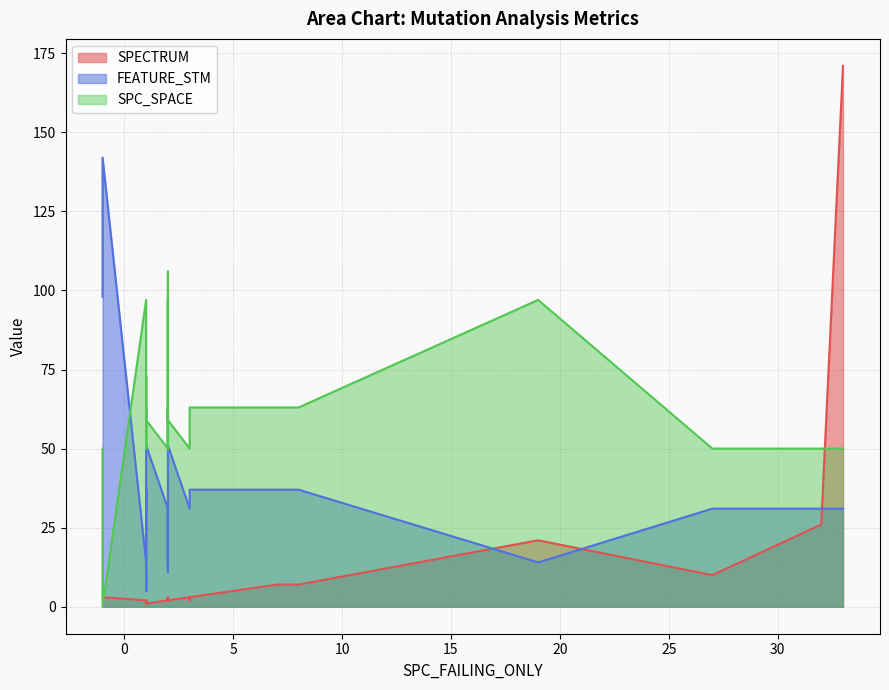

How many lines are shown in the chart?

3